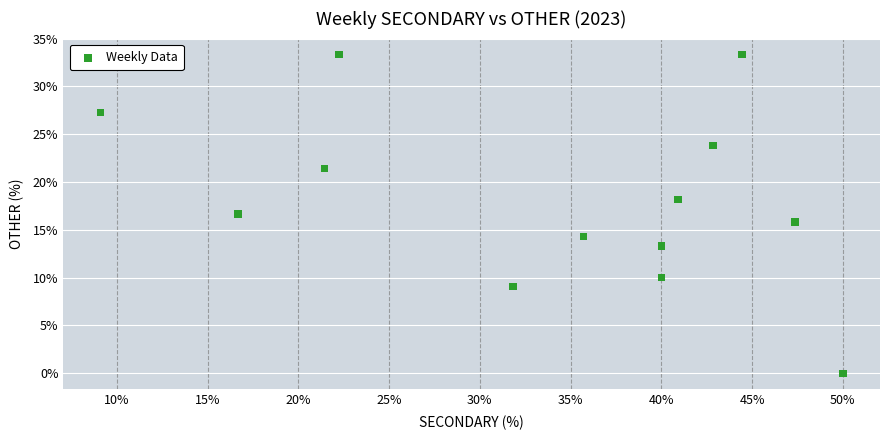

What is the range of Y values (max minus min)?

33.3